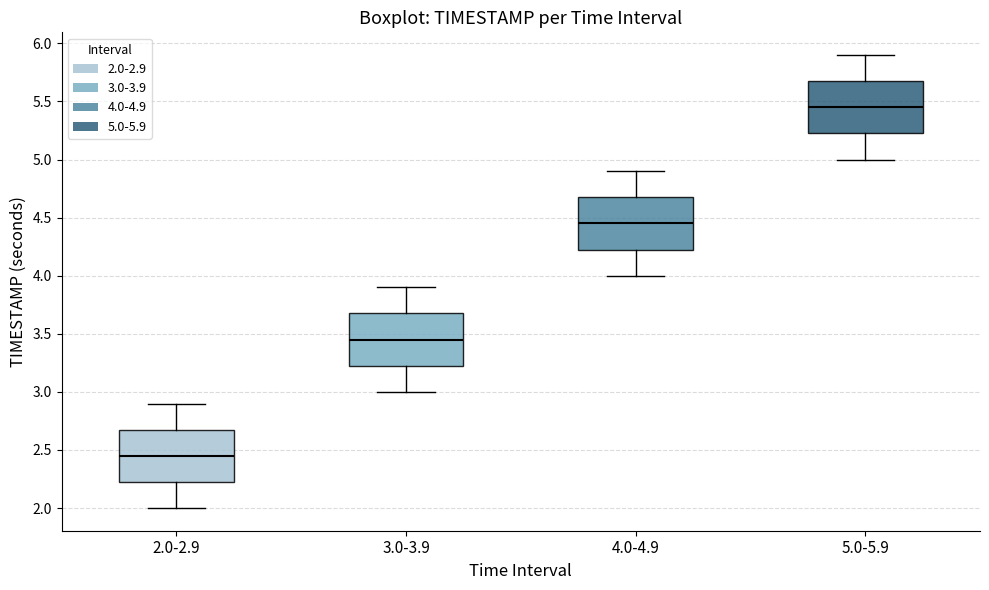

Which box has the highest median line?

5.0-5.9